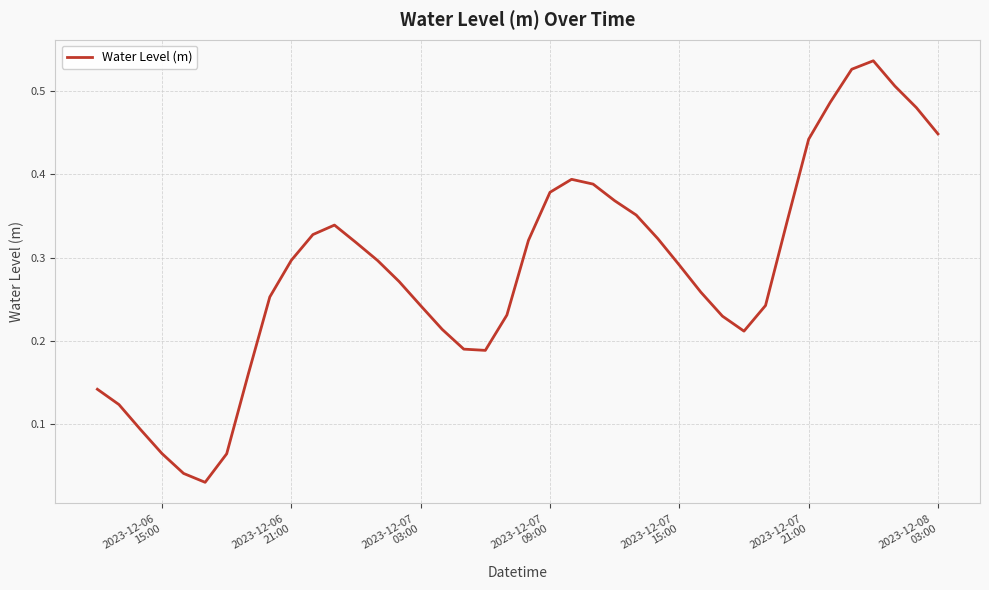

Reading left to right, list all the values displayed in this chart.

0.1	0.1	0.1	0.1	0.0	0.0	0.1	0.2	0.3	0.3	0.3	0.3	0.3	0.3	0.3	0.2	0.2	0.2	0.2	0.2	0.3	0.4	0.4	0.4	0.4	0.4	0.3	0.3	0.3	0.2	0.2	0.2	0.3	0.4	0.5	0.5	0.5	0.5	0.5	0.4